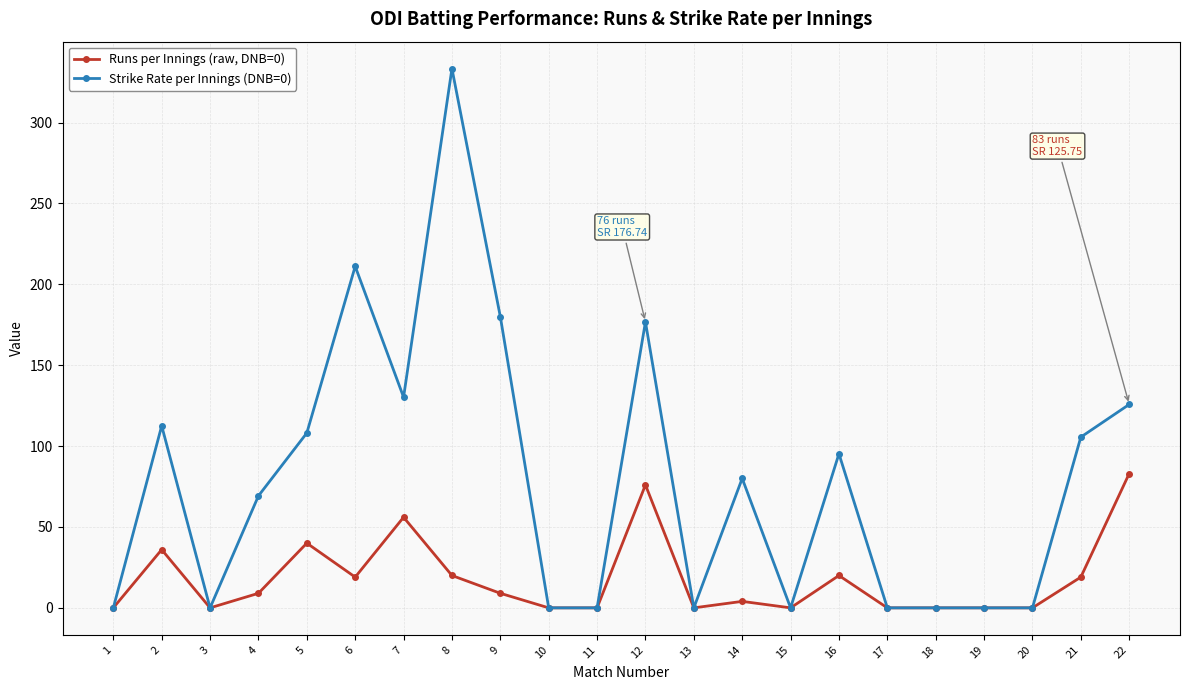

What is the average value of the Runs per Innings (raw, DNB=0) series?

17.8